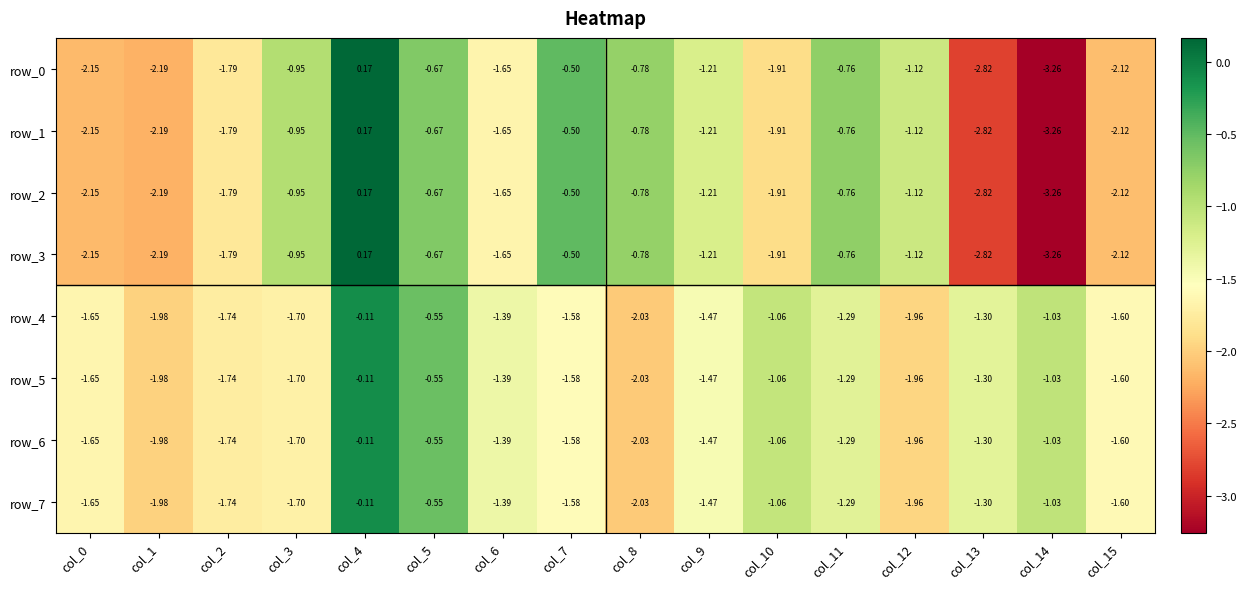

What is the difference between the maximum and second lowest values in the row_4 series?

1.9